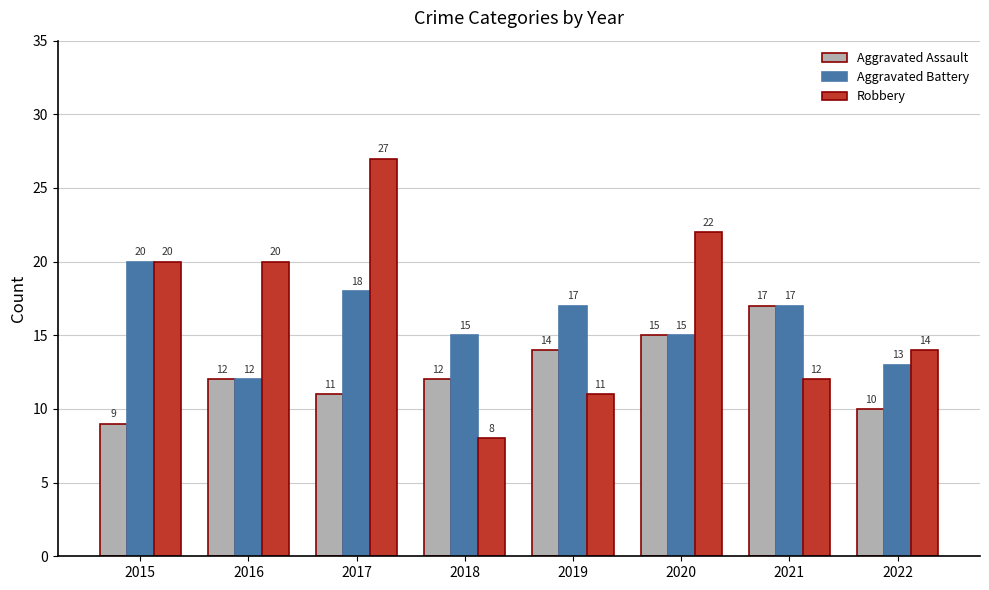

What is the difference between the Robbery values at 2021 and 2019?

1